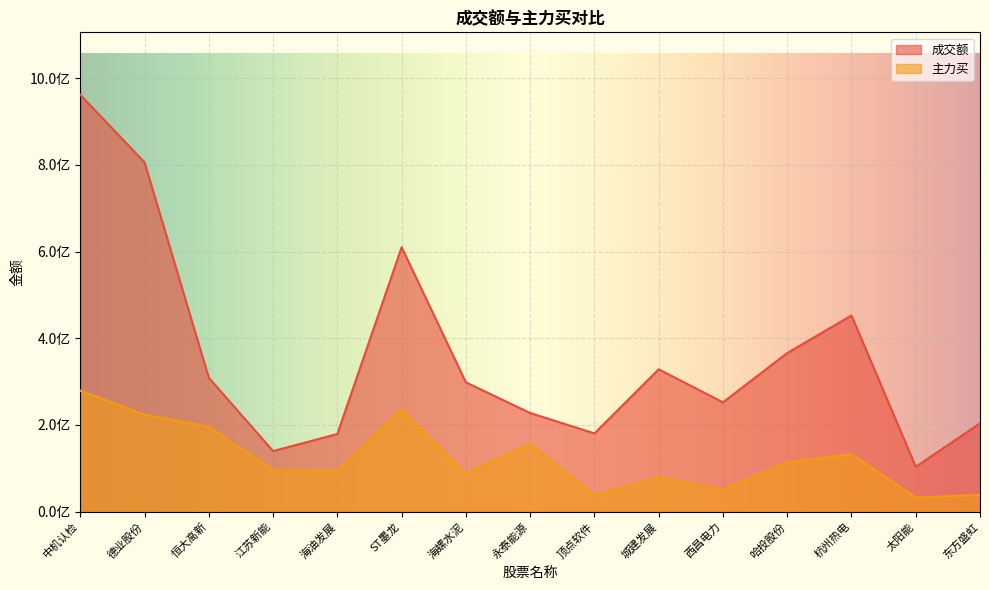

Which series has the widest spread of values?

成交额